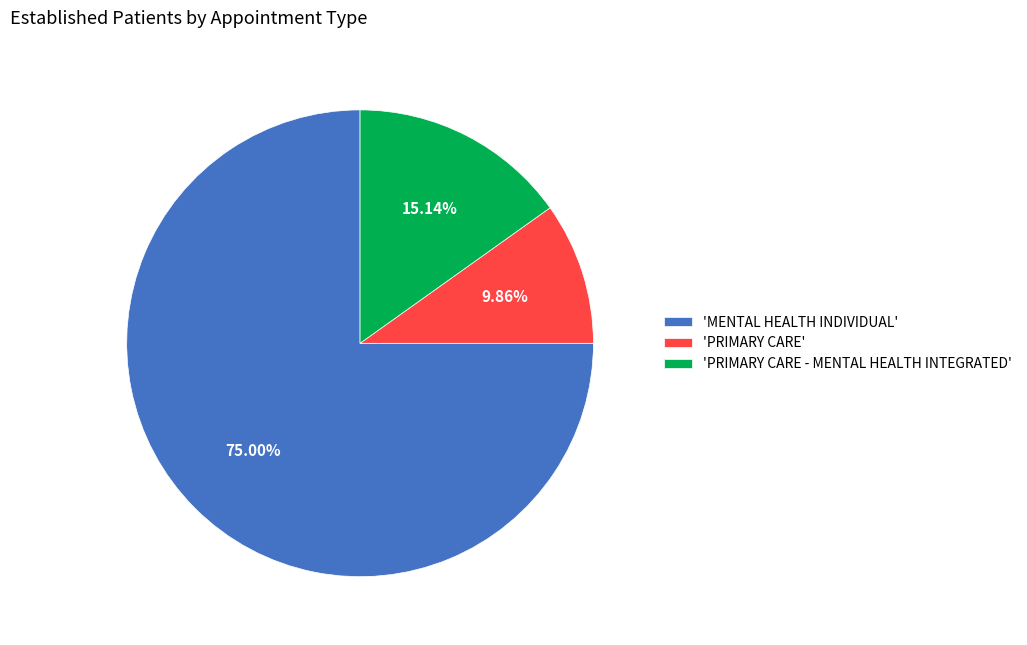

Is there a majority slice in this chart?

Yes